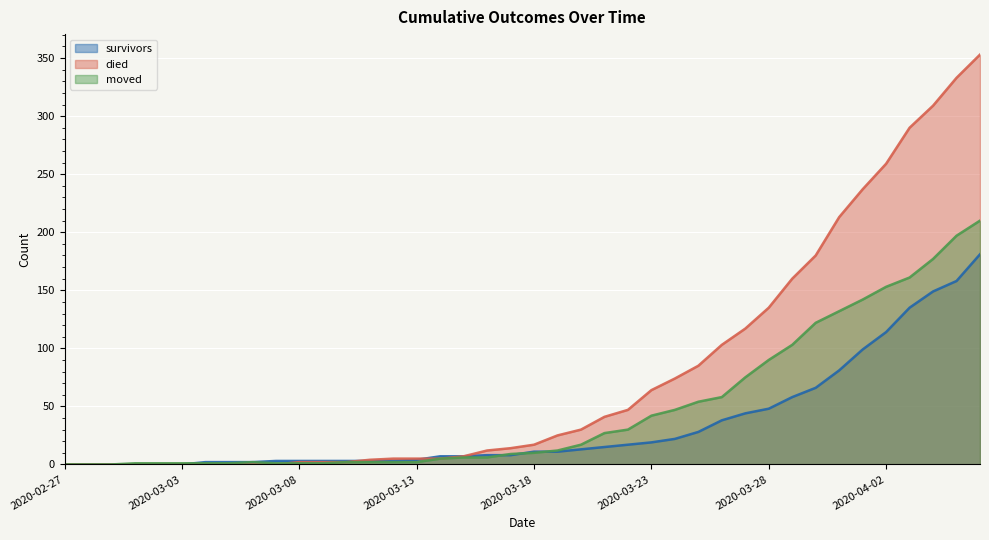

True or false: moved has a value of 250 at 2020-04-03.

False